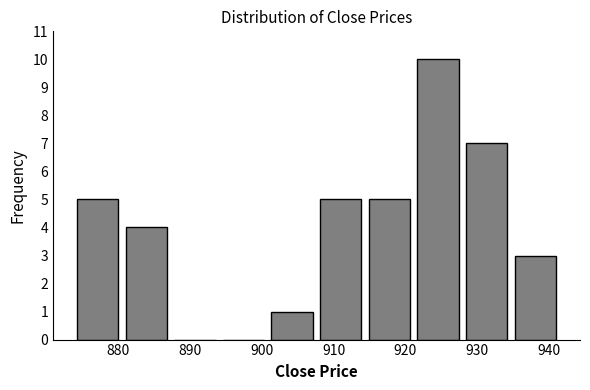

Which range on the x-axis has the tallest bar?

921 to 928